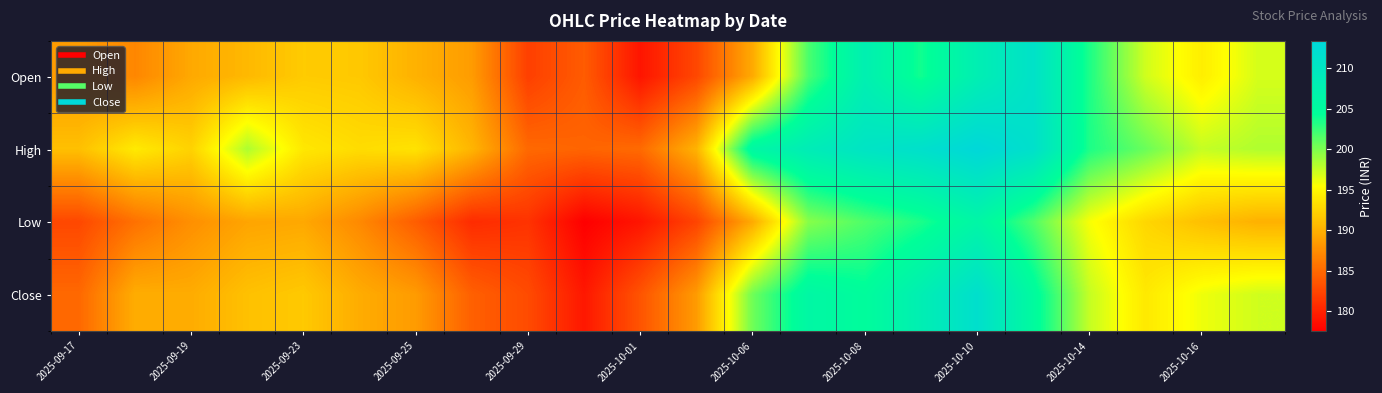

Rank the series by their maximum value, from highest to lowest.

High, Close, Open, Low